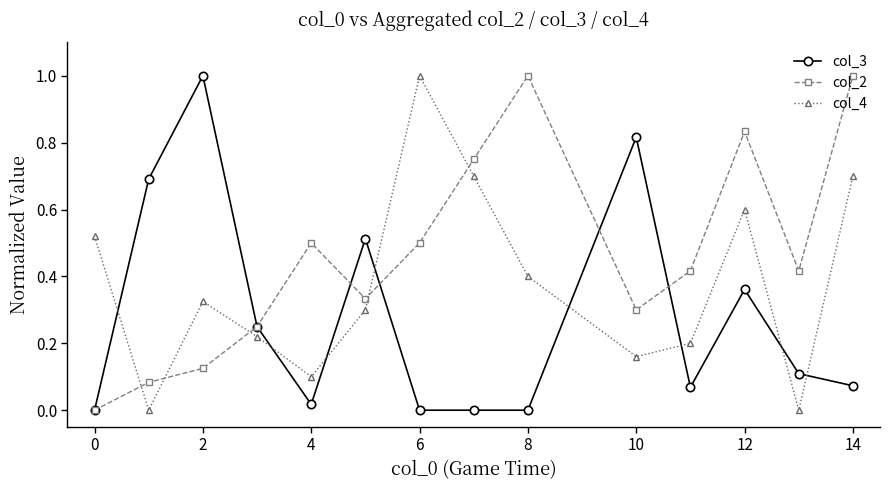

How many intersections are there between col_2 and col_4?

5